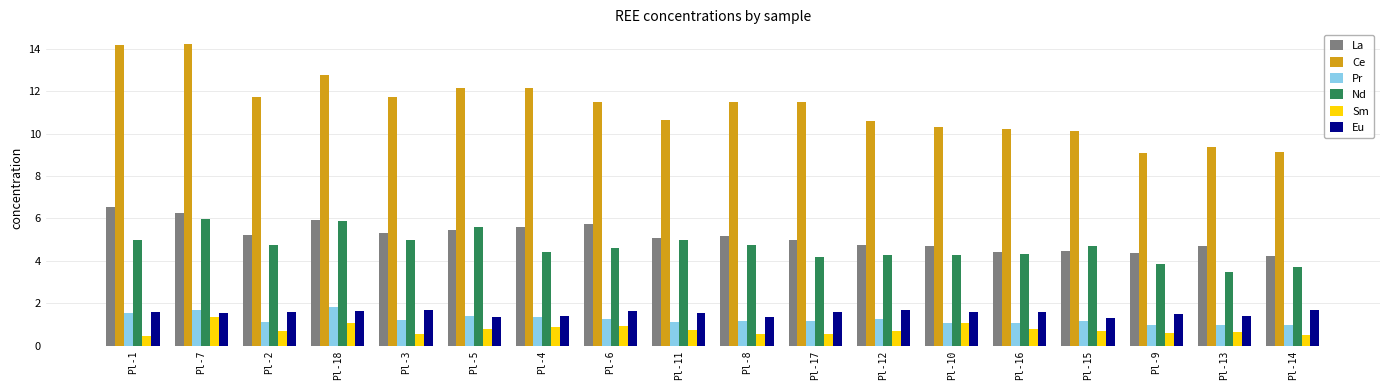

Which series has the largest total across all categories?

Ce